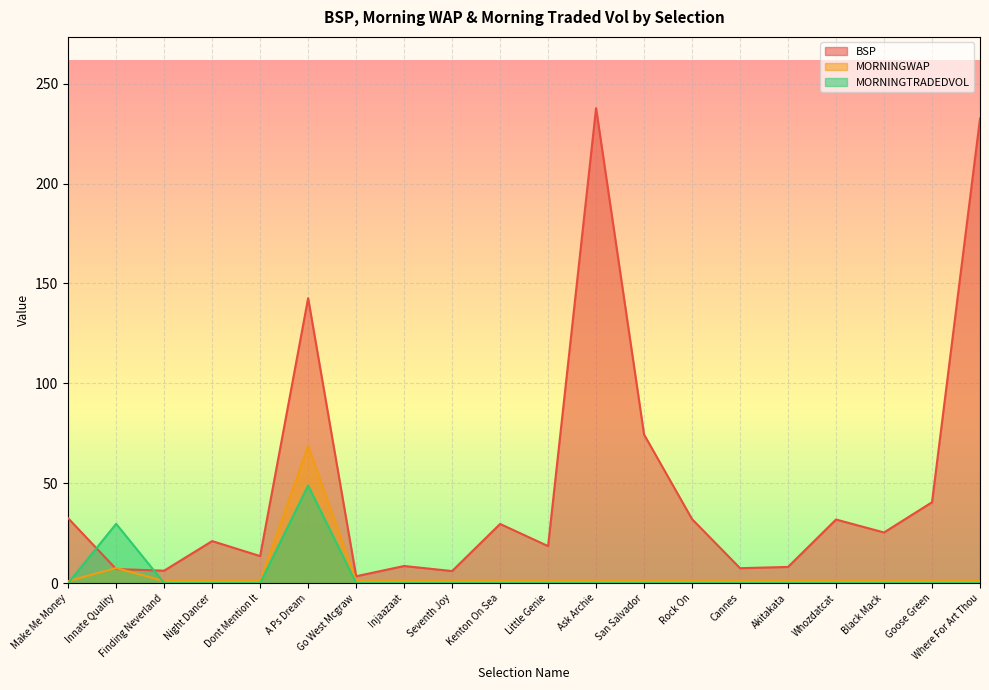

How many distinct data groups are displayed?

3